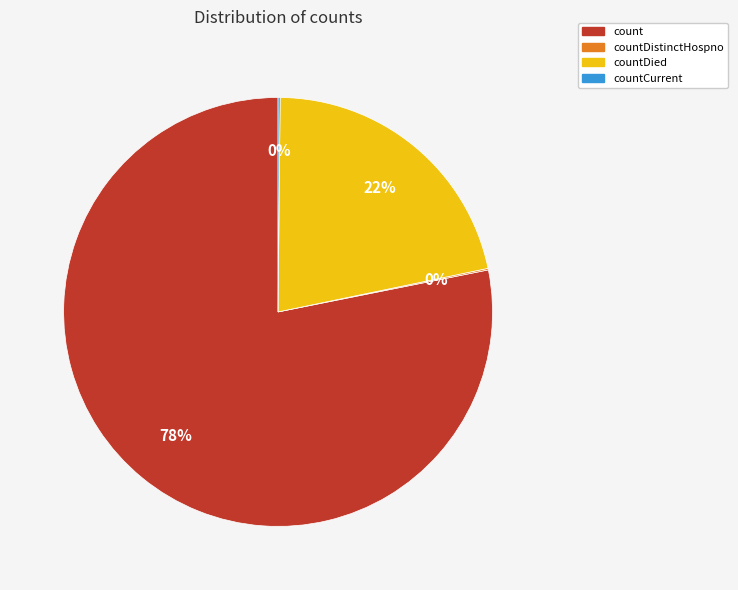

Is there a majority slice in this chart?

Yes